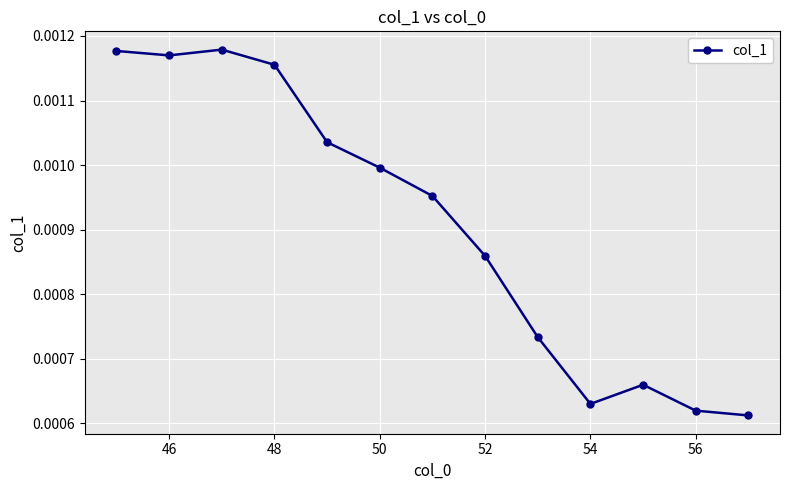

How many values are between 0 and 1?

13